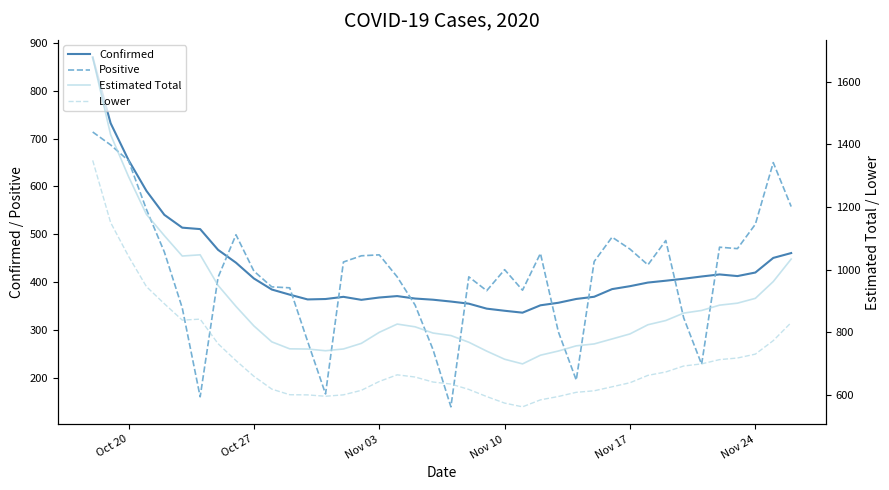

How many data points does each series have?

40